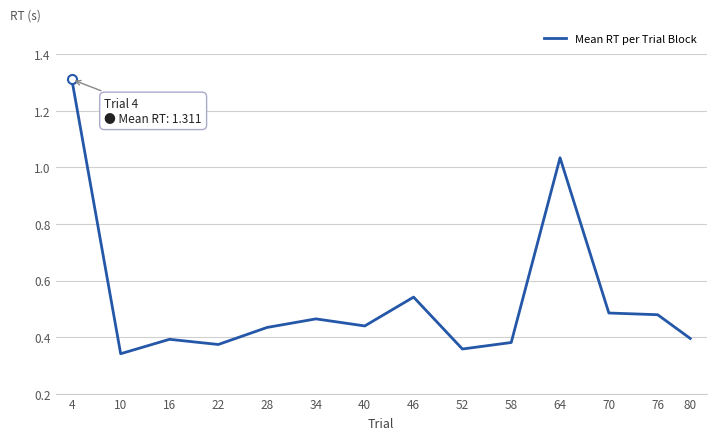

Which has a higher value, 34 or 16?

34